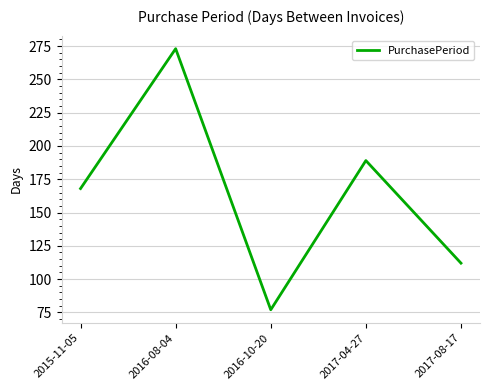

Rank the categories by value from highest to lowest.

2016-08-04, 2017-04-27, 2015-11-05, 2017-08-17, 2016-10-20